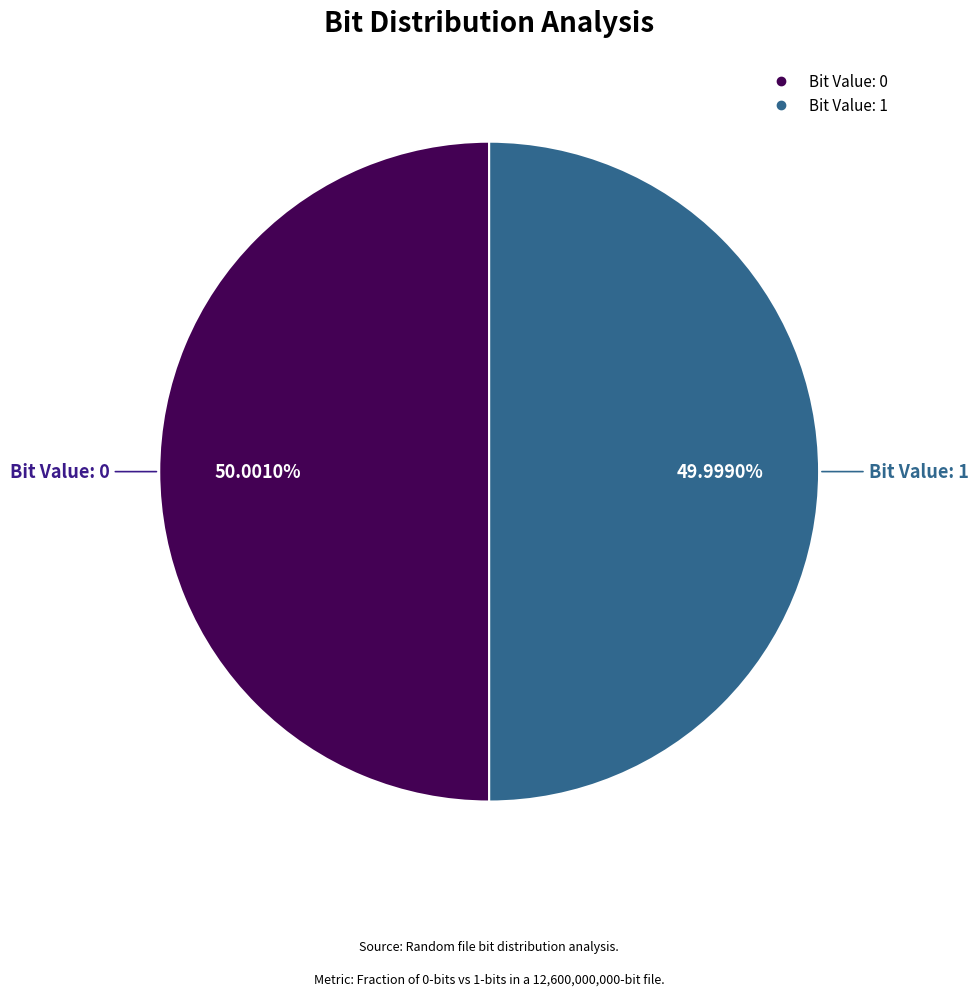

Is there a majority slice in this chart?

Yes